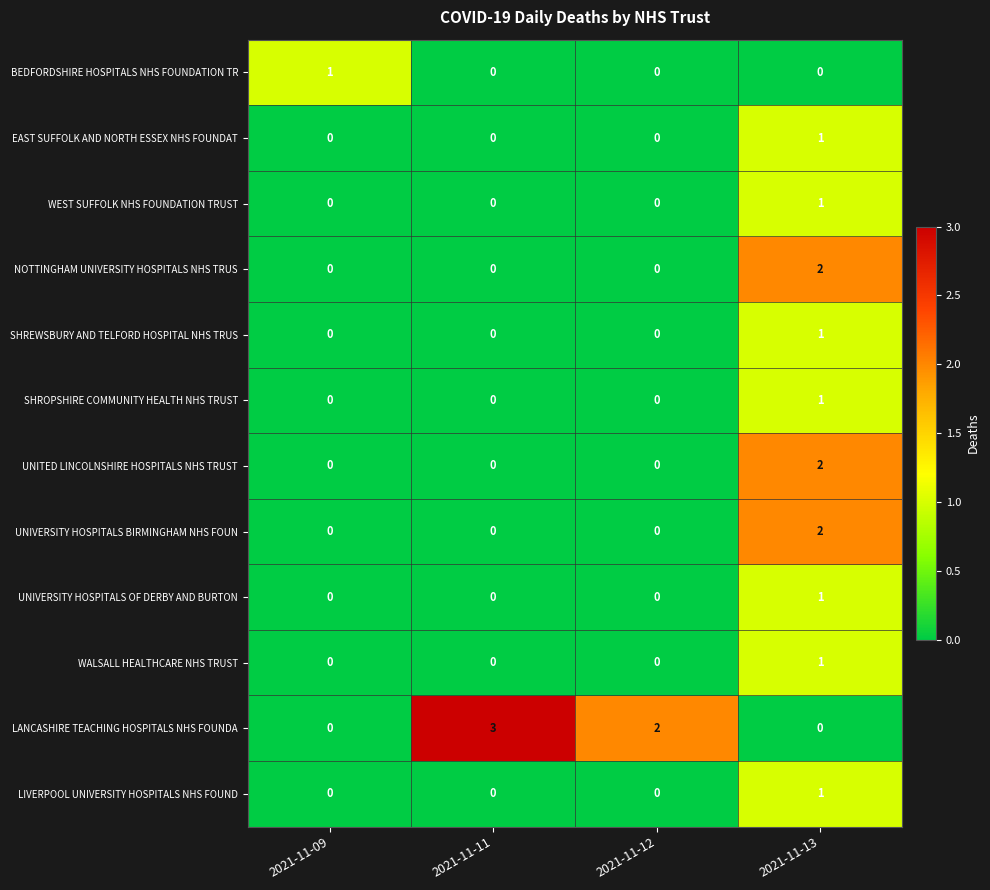

Where does the LANCASHIRE TEACHING HOSPITALS NHS FOUNDA series first go above 2?

2021-11-11